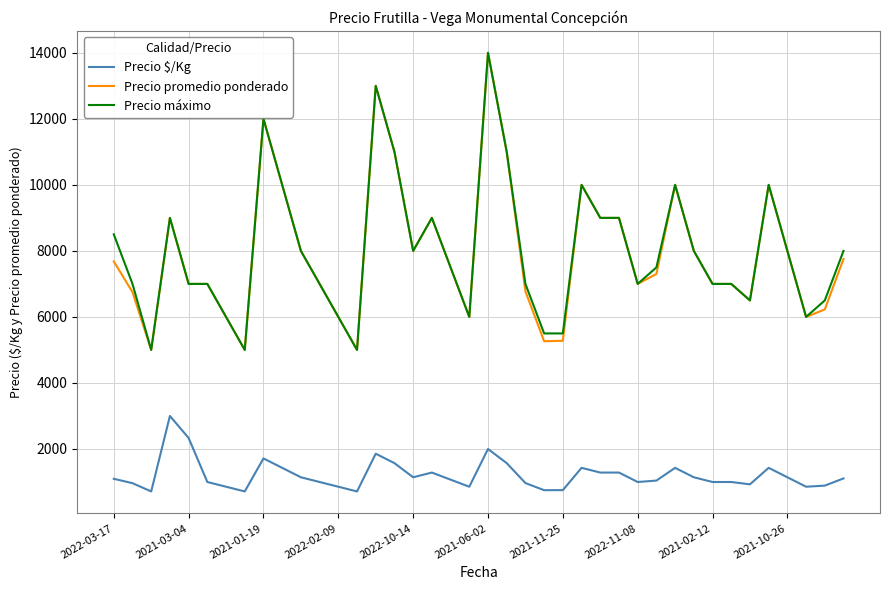

What is the smallest value displayed?

714